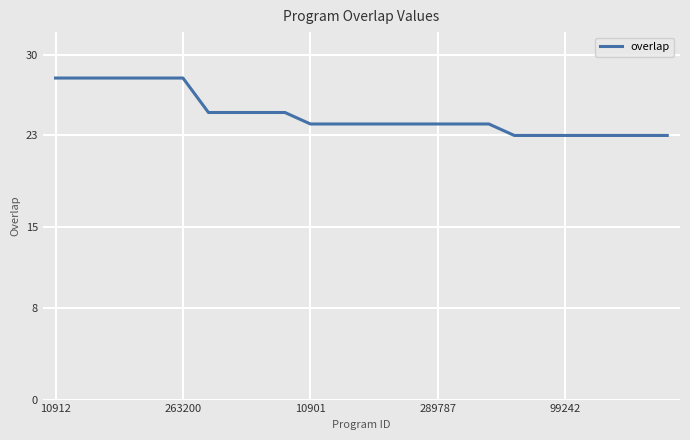

What is the difference between the maximum and minimum values?

5